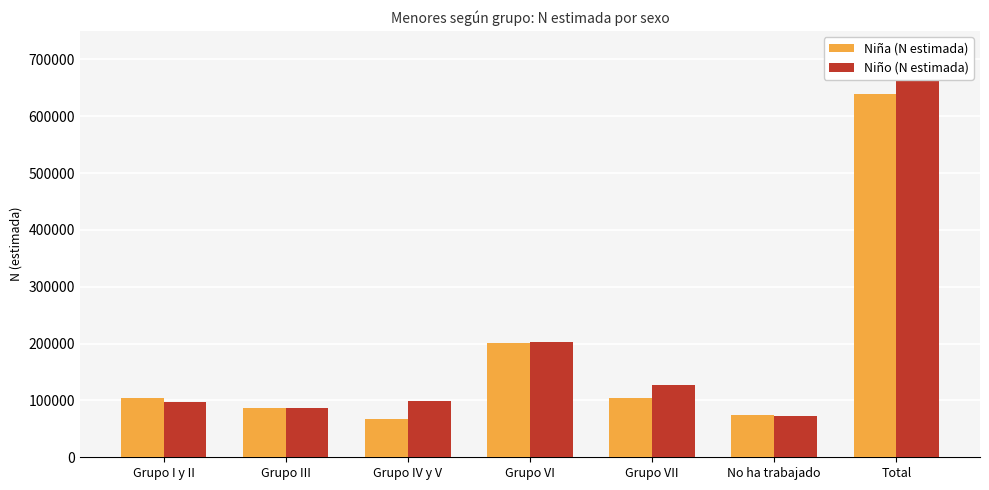

What is the difference between the Niño (N estimada) values at Total and Grupo I y II?

587058